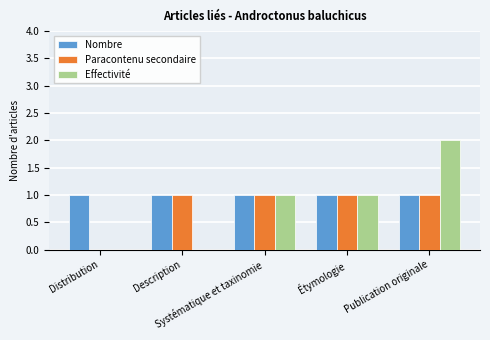

How many categories are shown in the chart?

5